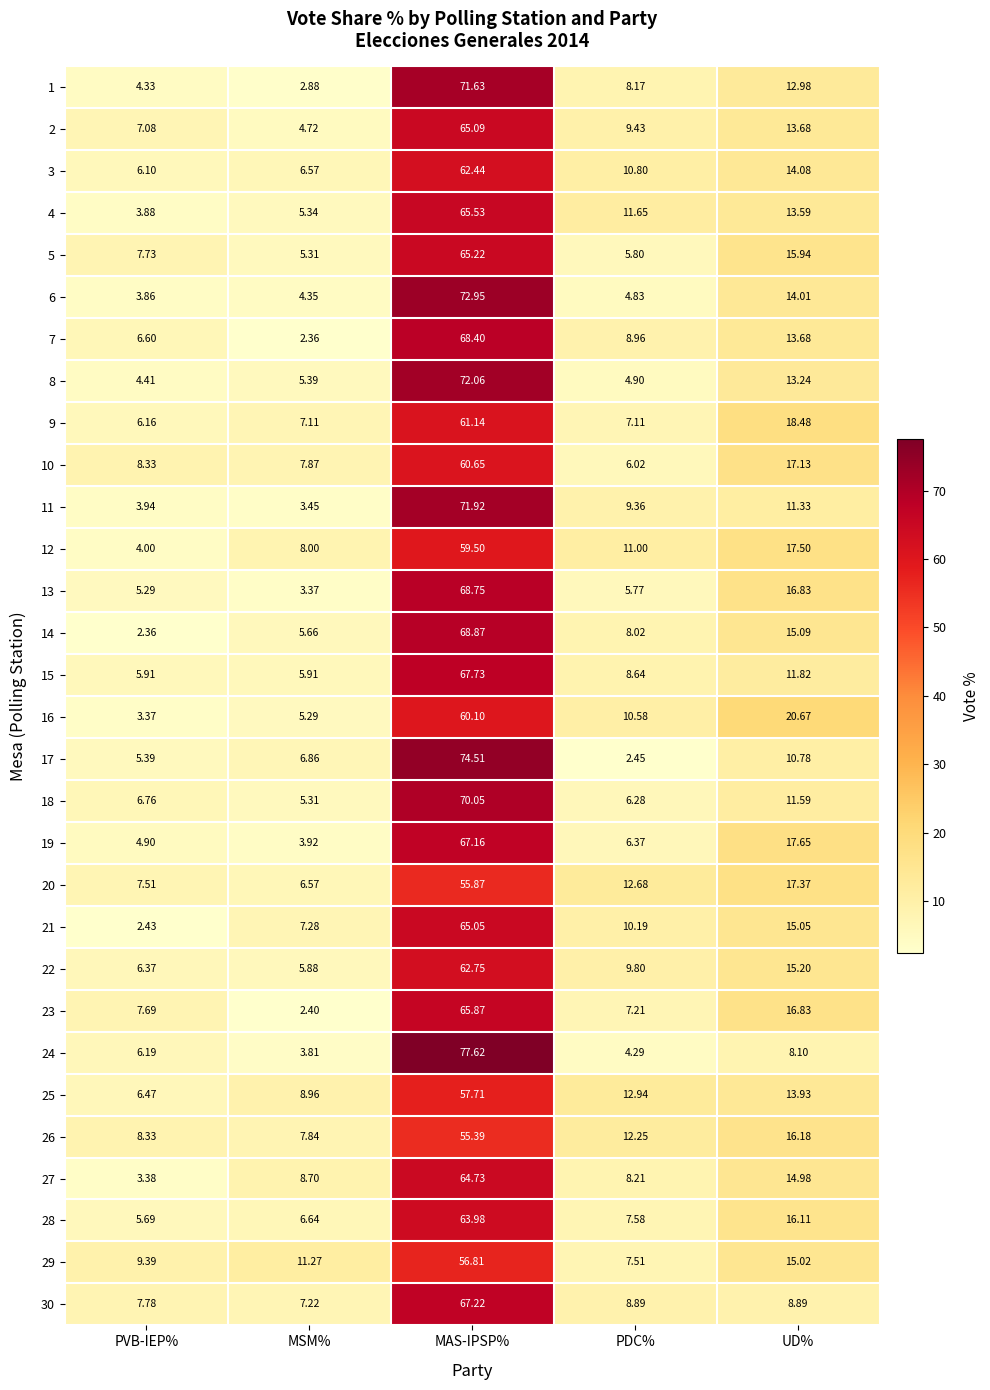

How many values in the 1 series exceed 8?

3